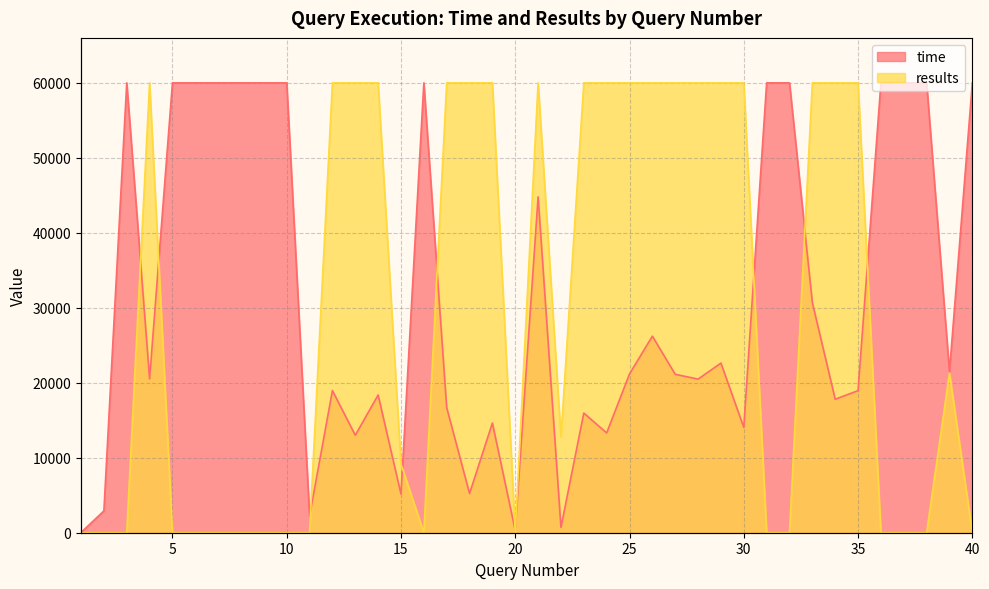

What is the difference between the results values at 30 and 5?

60000.0